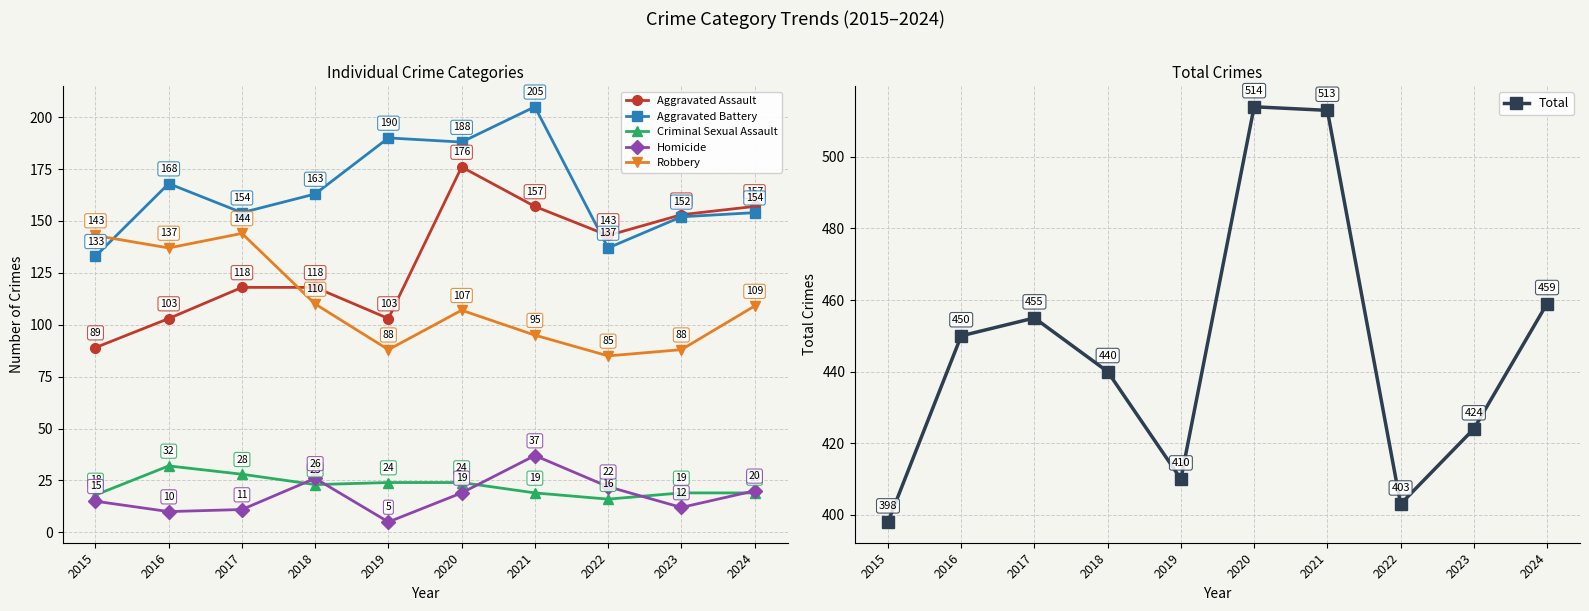

Where does the Total series first go above 450?

2017